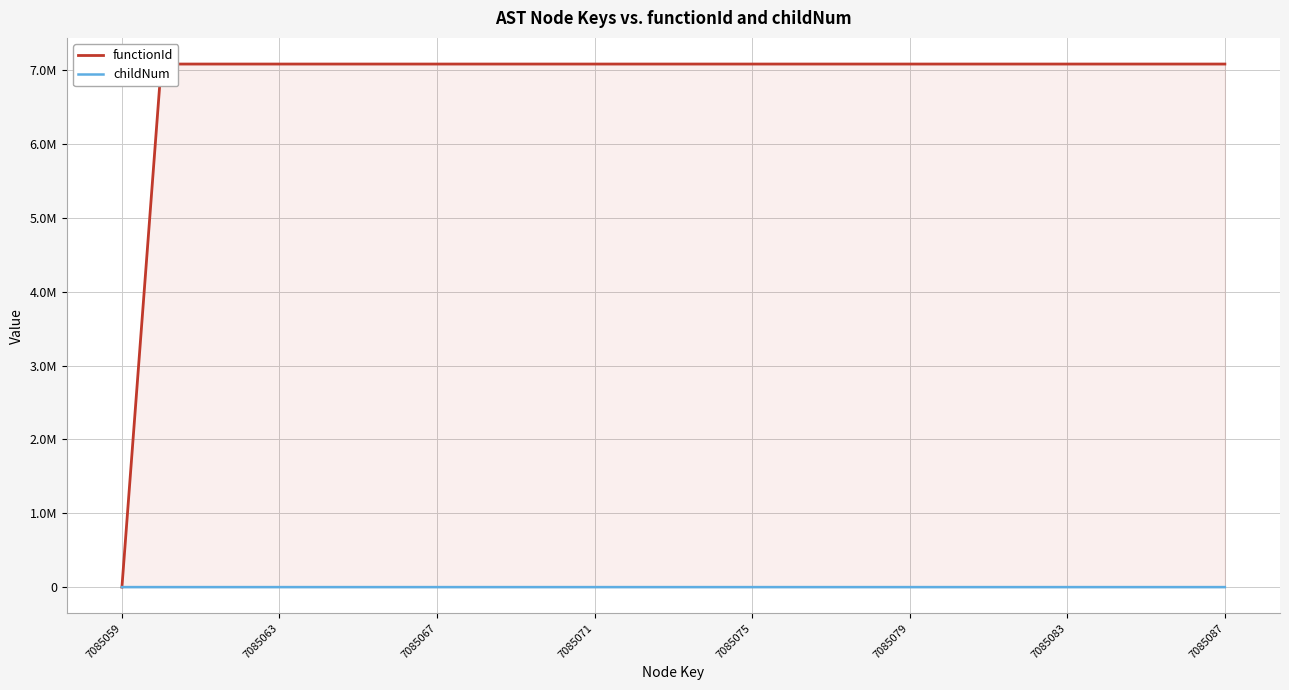

What is the sum of all childNum values?

13